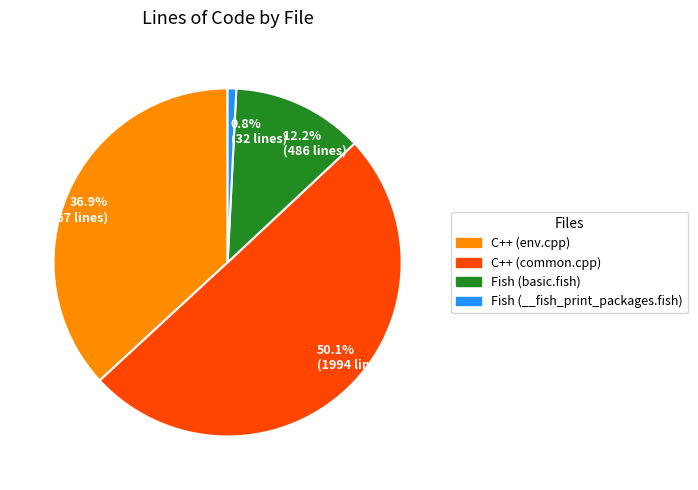

What percentage do Fish (__fish_print_packages.fish) and C++ (env.cpp) together represent?

37.7%